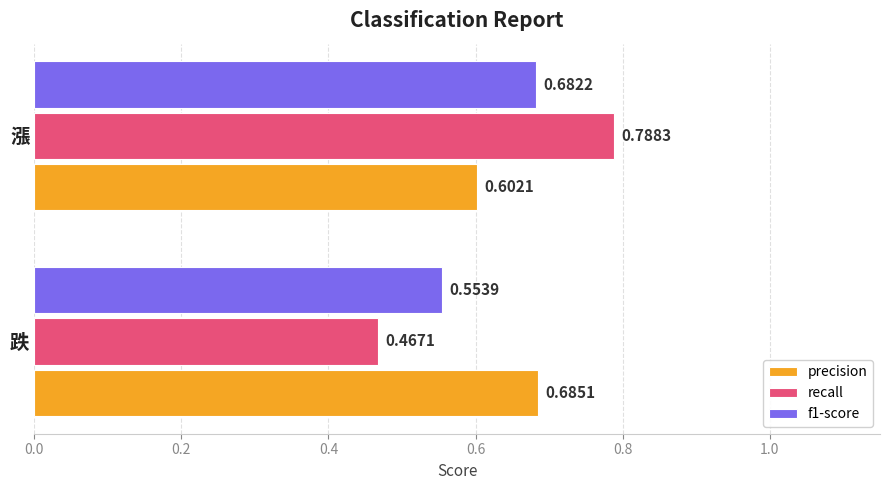

Which category has the highest value across all series?

漲